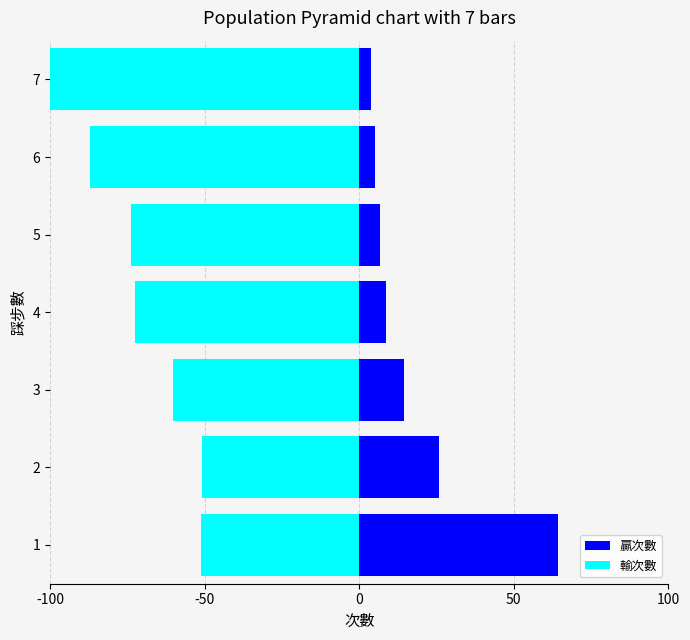

At how many categories does at least one series exceed 53?

1